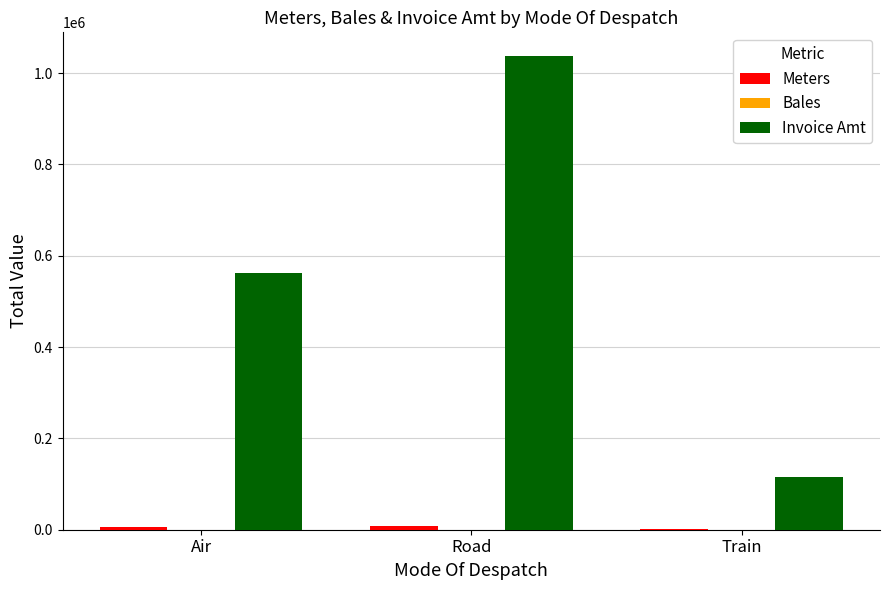

Does the chart contain stacked bars?

No